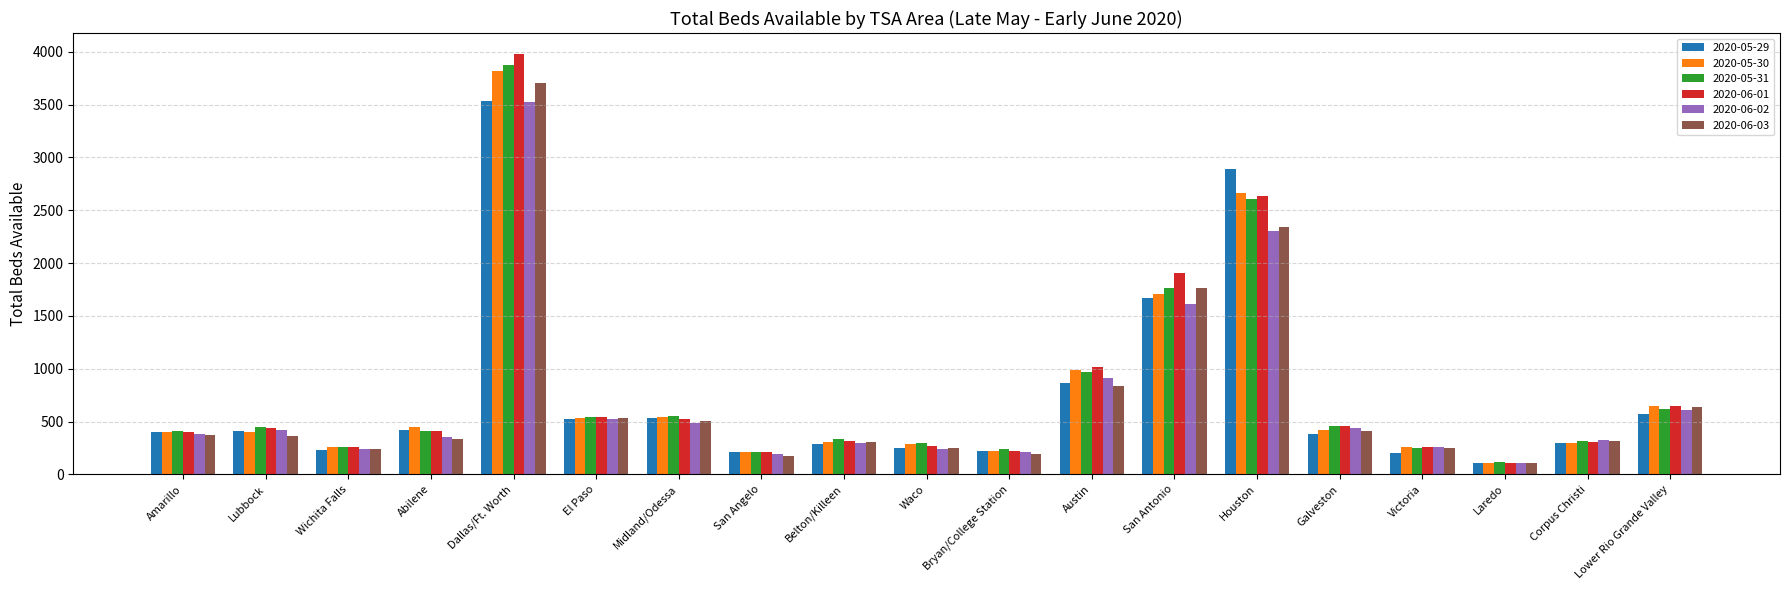

At how many categories does at least one series exceed 1429?

3